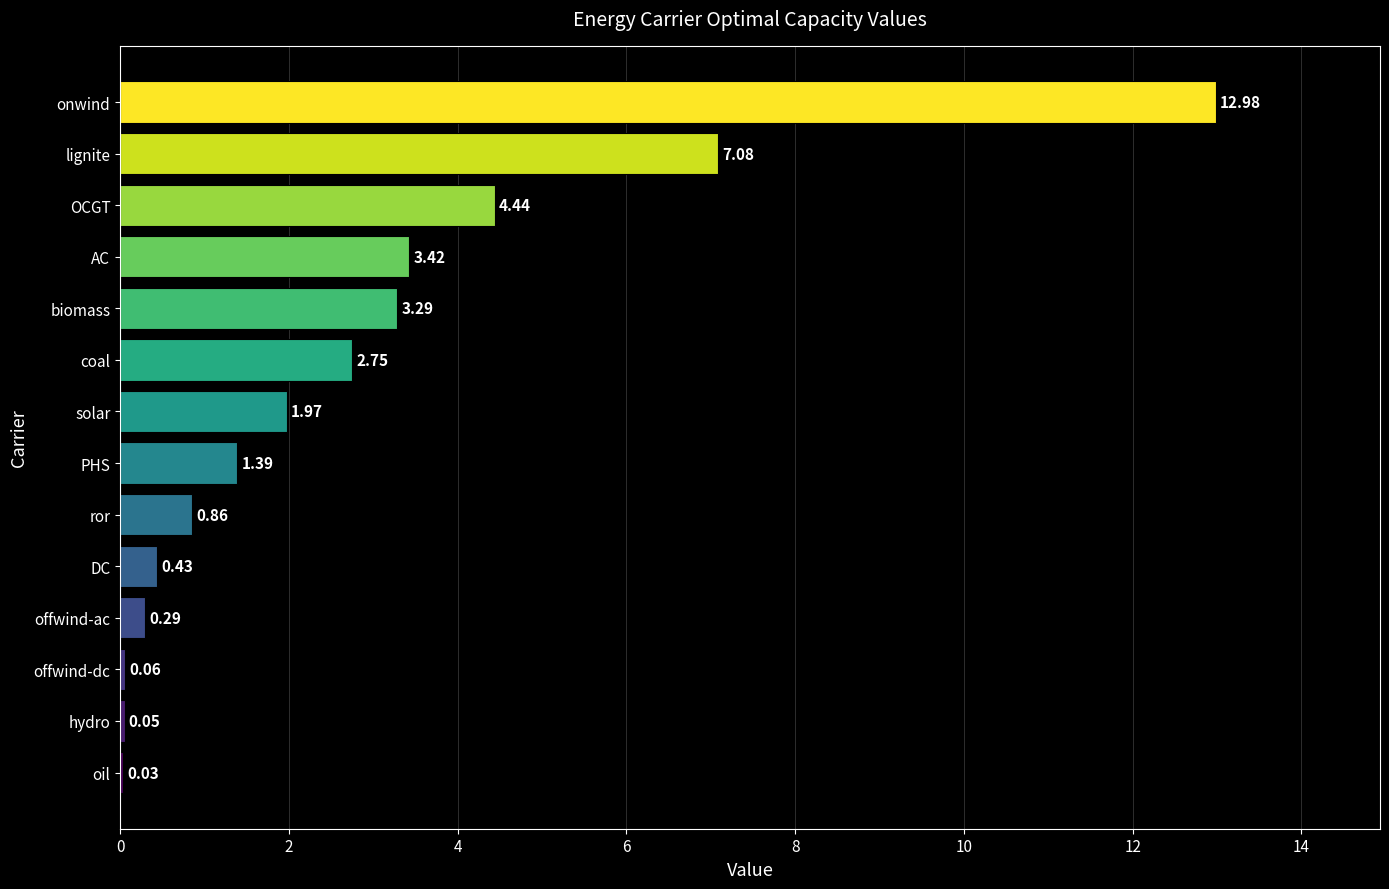

How many series are shown in this chart?

1